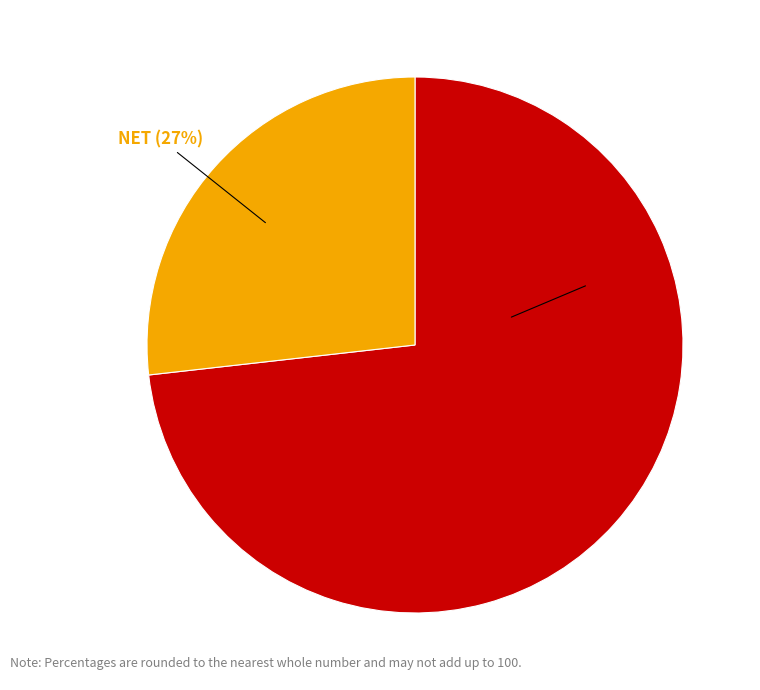

How many segments does this pie chart have?

2